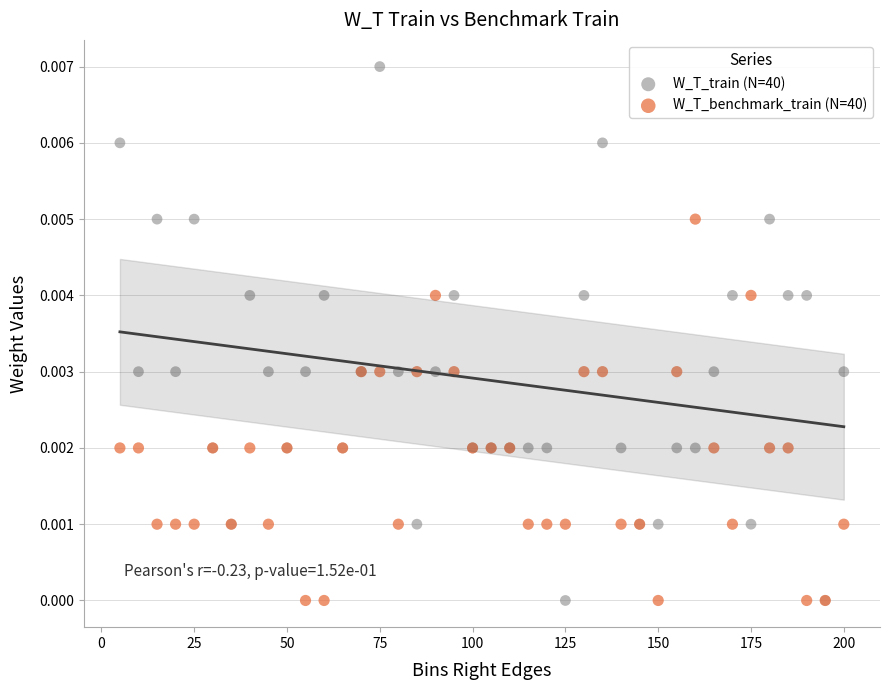

What are all the series names shown in the legend?

W_T_train (N=40), W_T_benchmark_train (N=40)